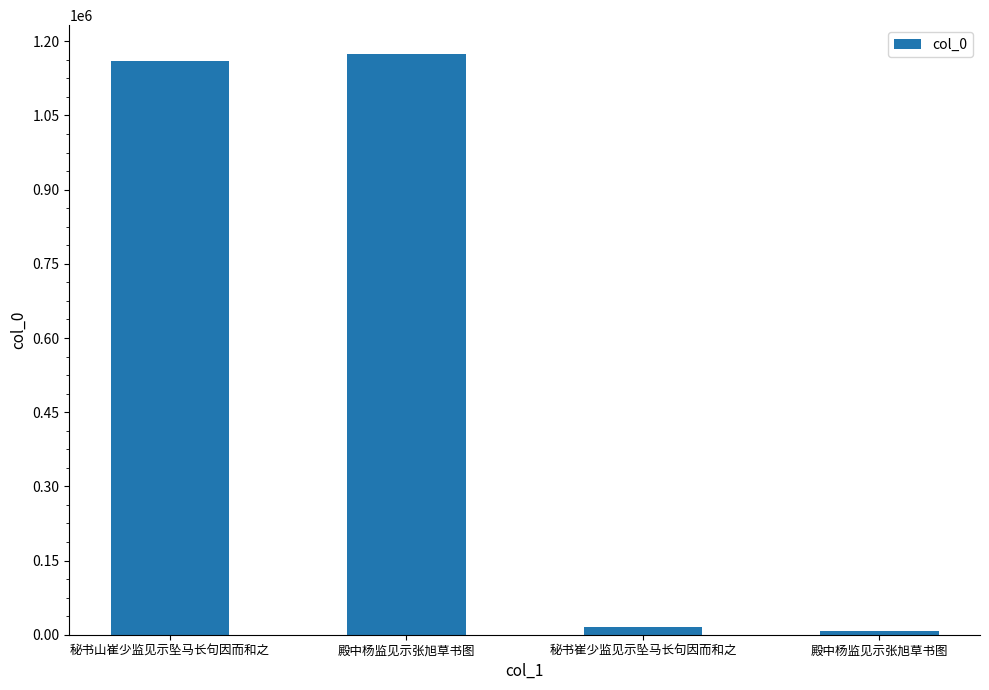

Does the chart contain any negative values?

No